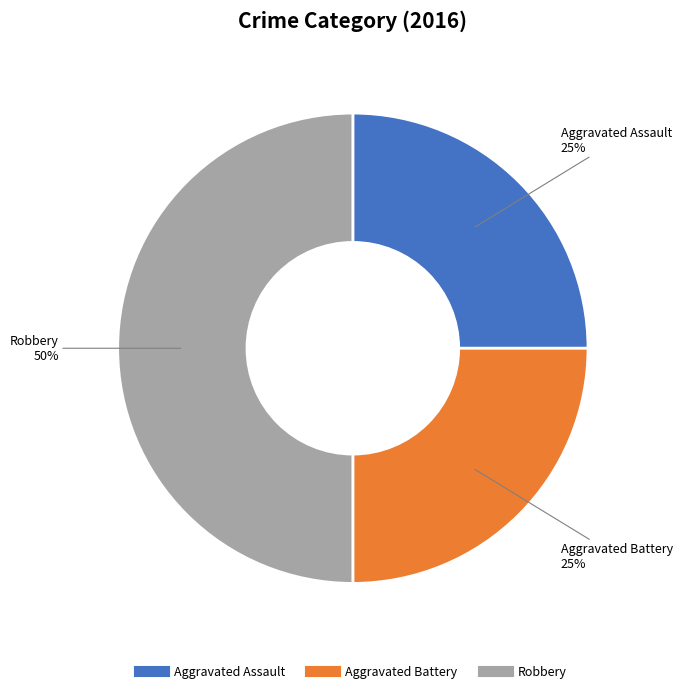

Does Aggravated Battery account for over 50% of the chart?

No